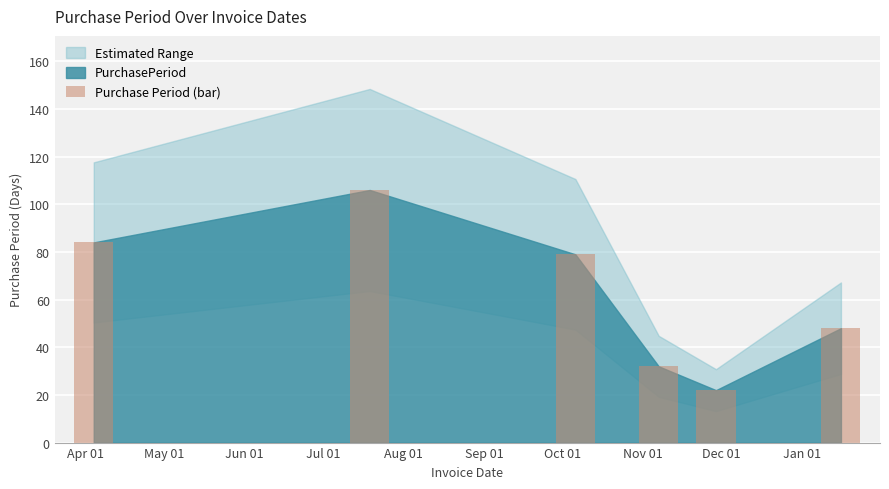

What is the difference between the second highest and minimum values?

62